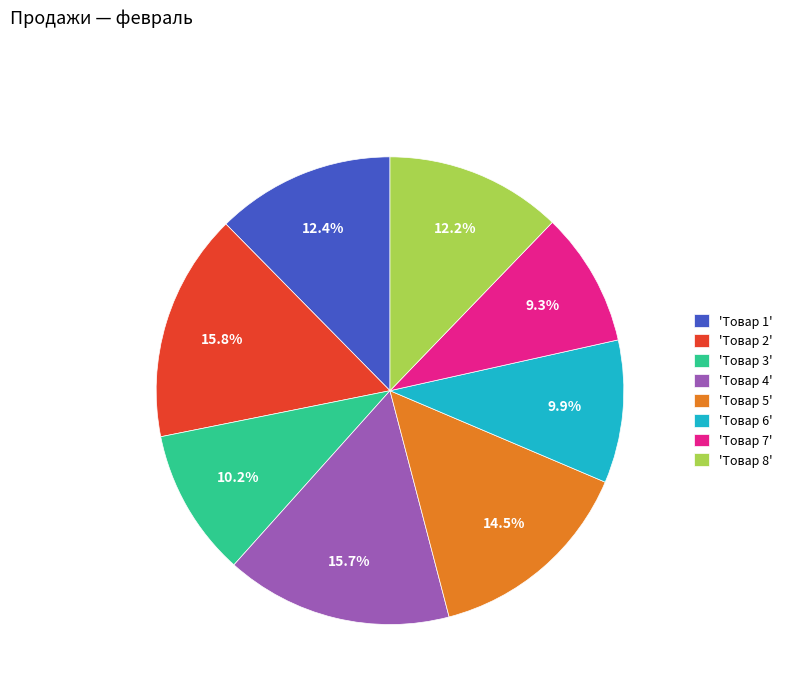

How much of the chart is everything except 'Товар 2'?

84.2%